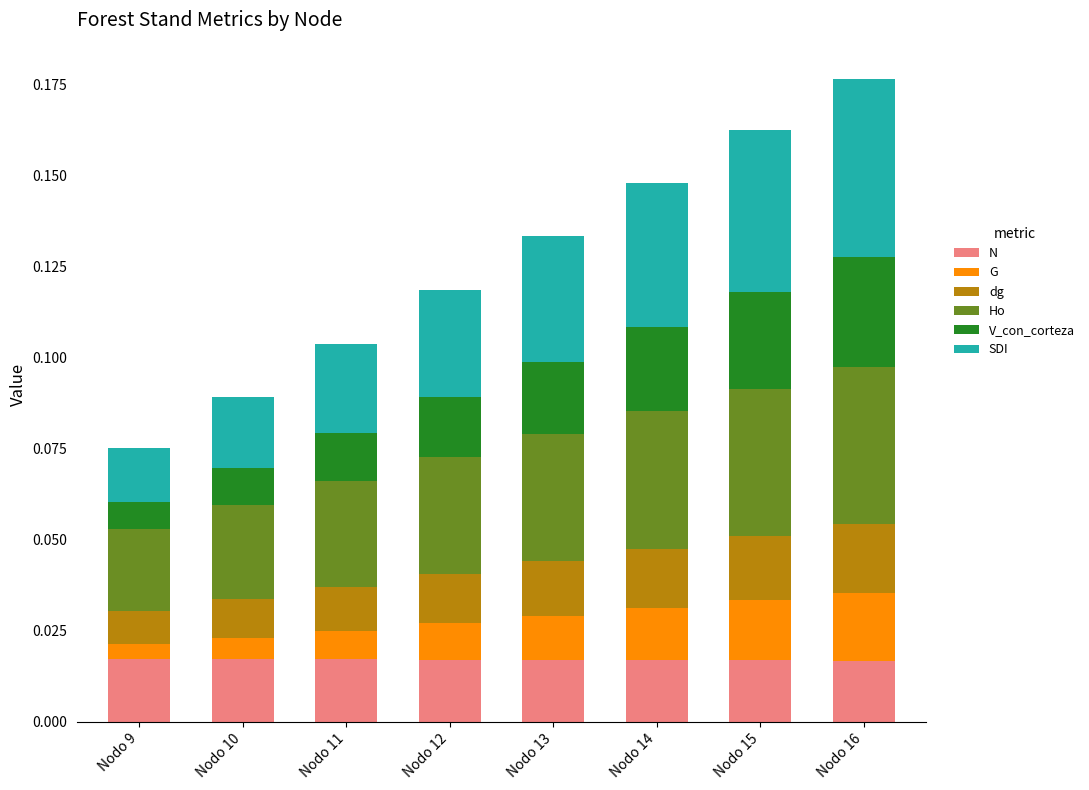

Between Nodo 10 and Nodo 15, which series saw the biggest shift?

SDI